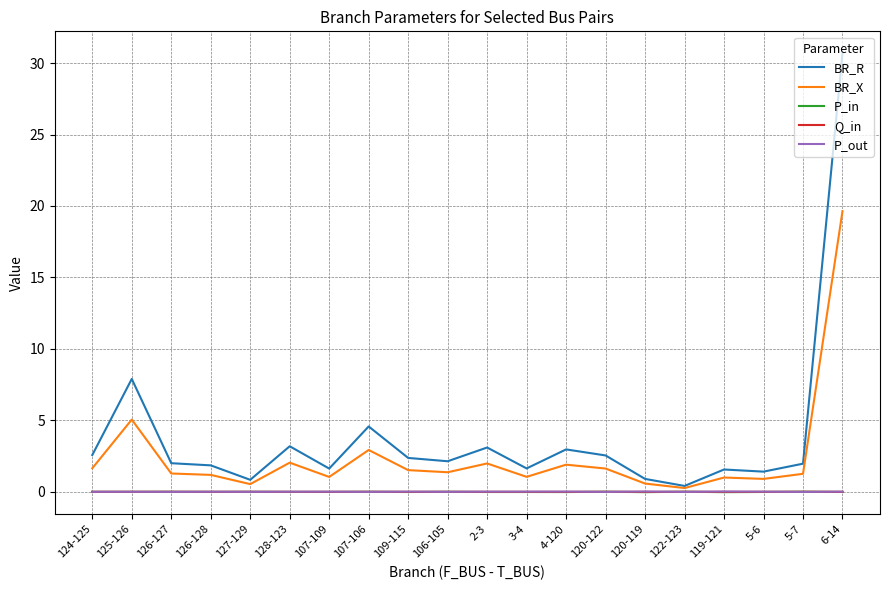

At which category is the sum across all series the highest?

6-14